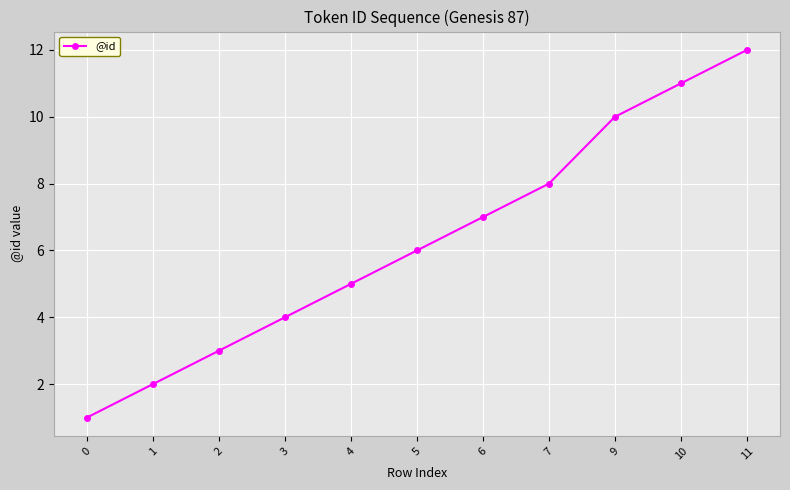

List the labels in order of value, largest first.

11, 10, 9, 7, 6, 5, 4, 3, 2, 1, 0